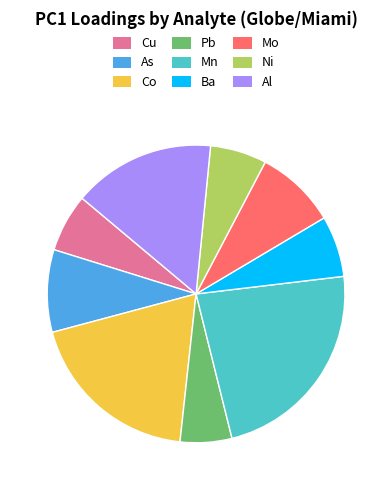

True or false: Co accounts for 10% of the total.

False